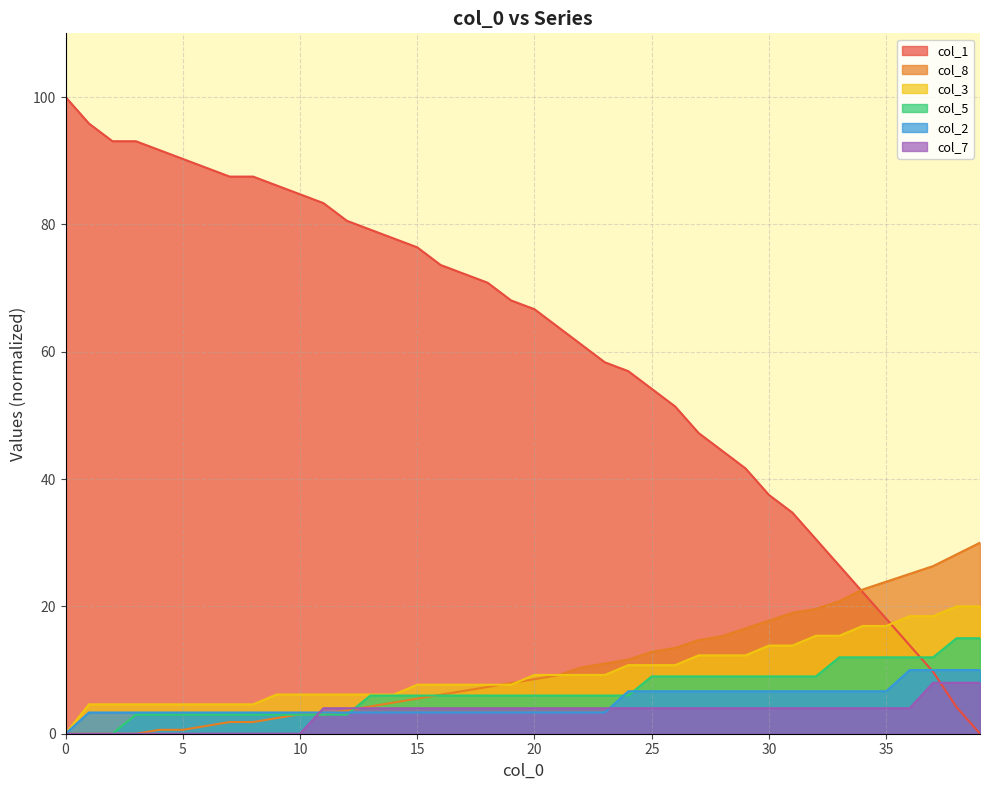

Rank the series at 9 from lowest to highest value.

col_7, col_8, col_5, col_2, col_3, col_1